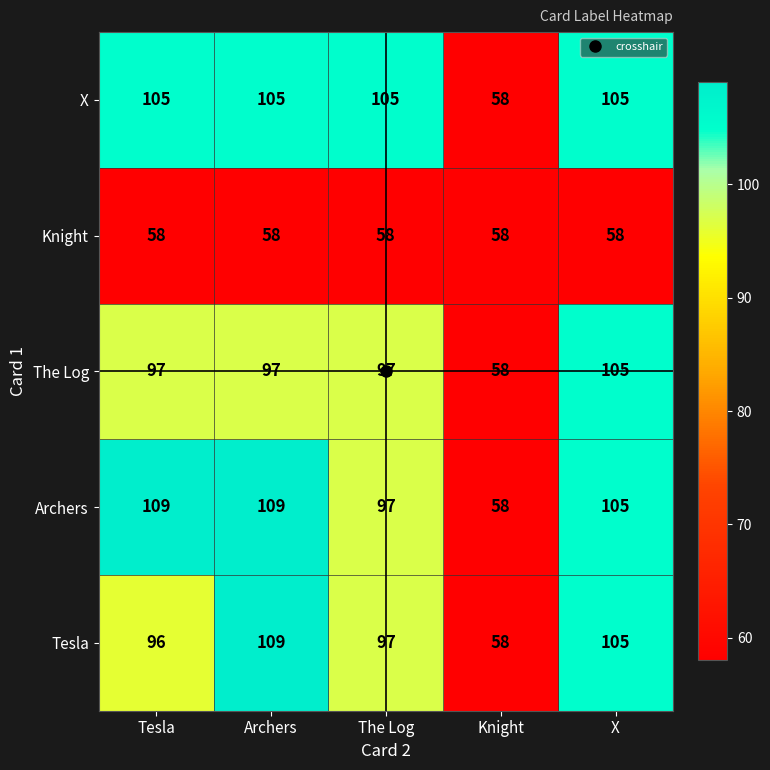

What is the difference between the Tesla values at The Log and Archers?

12